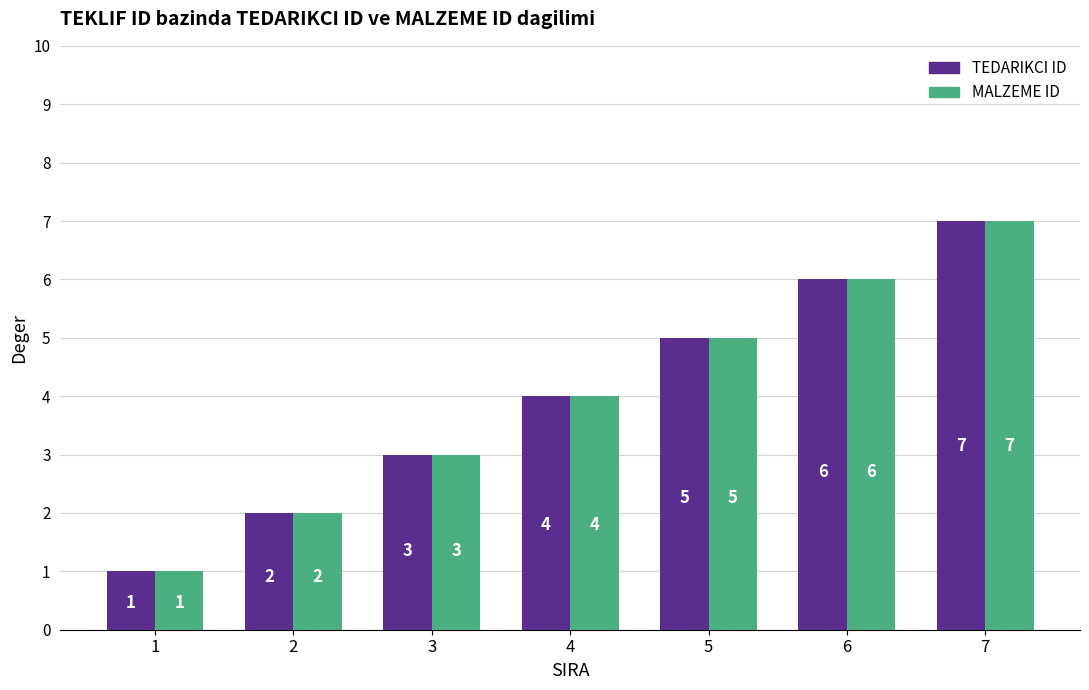

How many bars are there in each group?

2